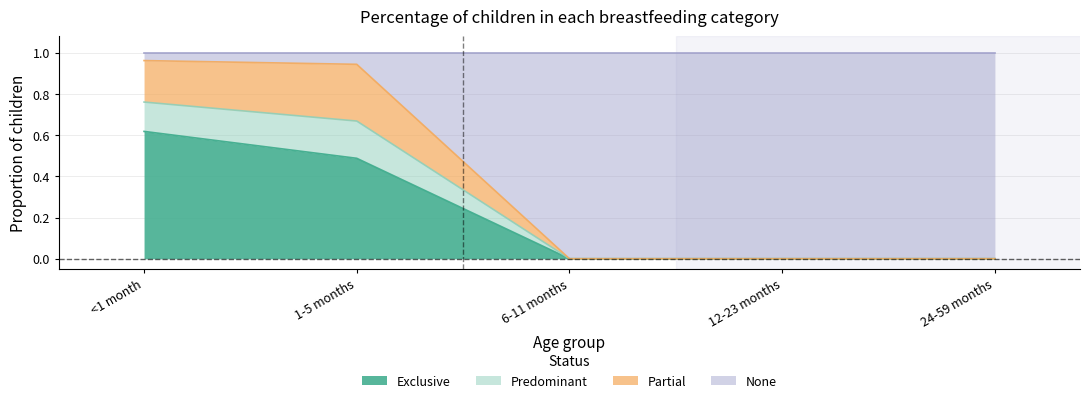

What is the label of the 2nd point from the right?

12-23 months